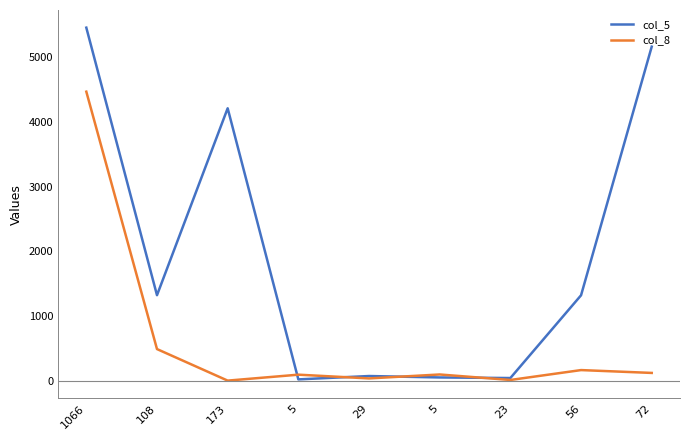

Is the value of col_5 at 56 greater than the value of col_8 at 5?

Yes